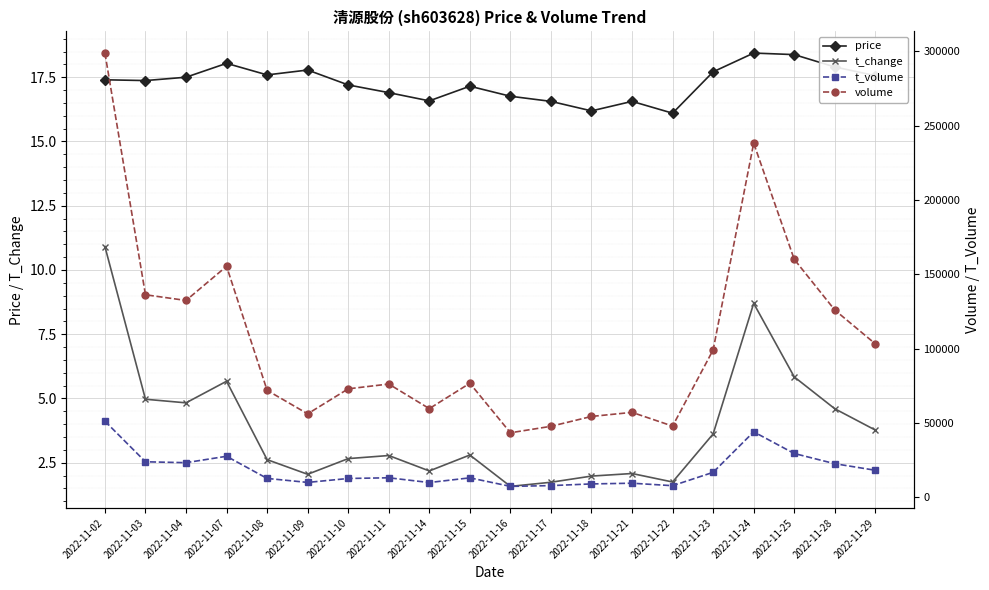

True or false: volume and t_volume intersect in this chart.

False